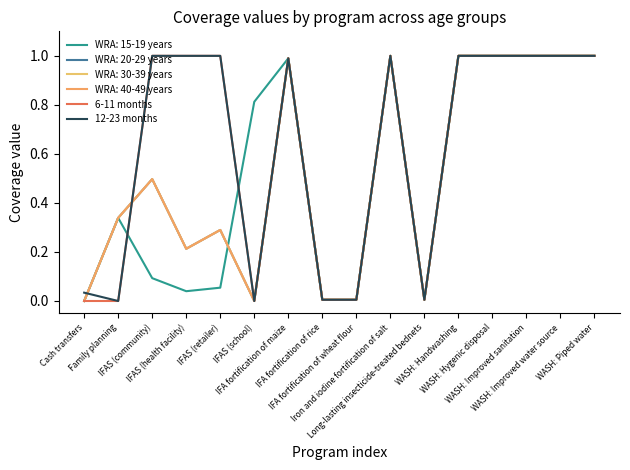

Is this an area chart (filled region under the line)?

No